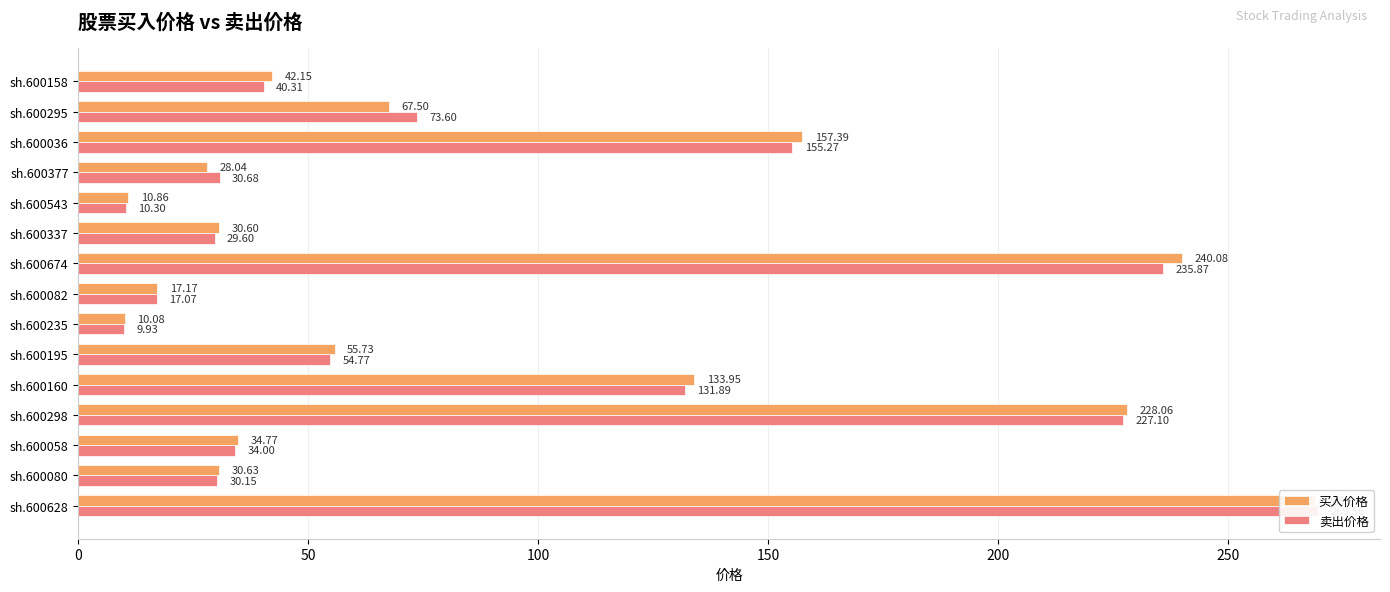

What value does the 买入价格 series have at sh.600298?

228.1